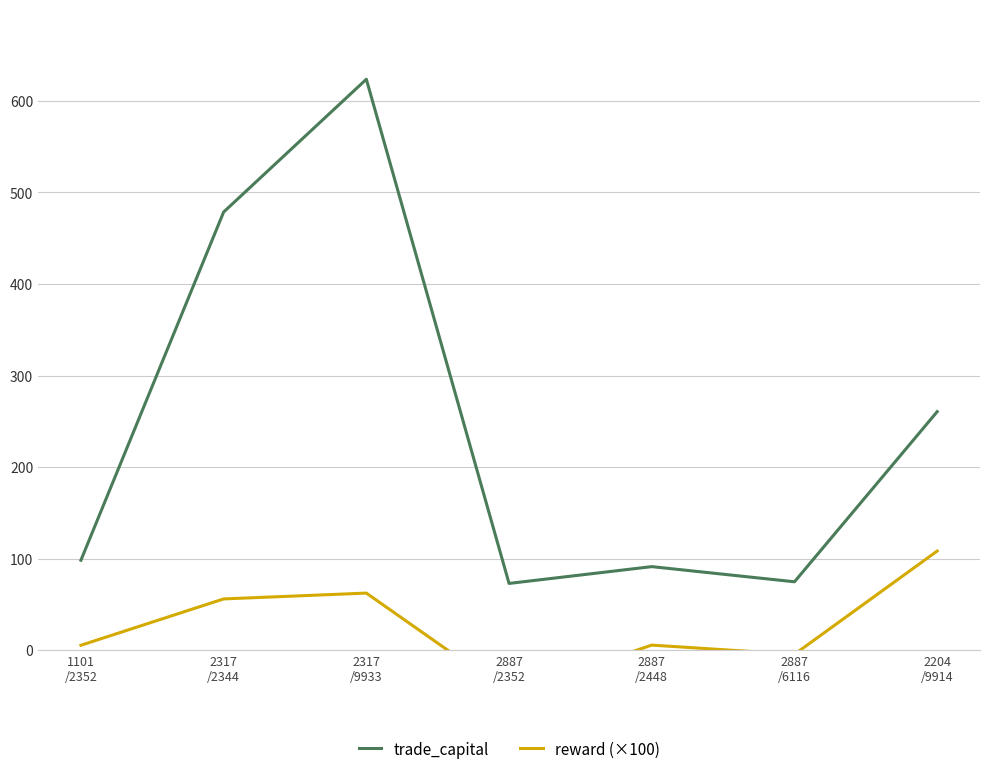

What is the difference between the maximum and minimum values in the trade_capital series?

550.6